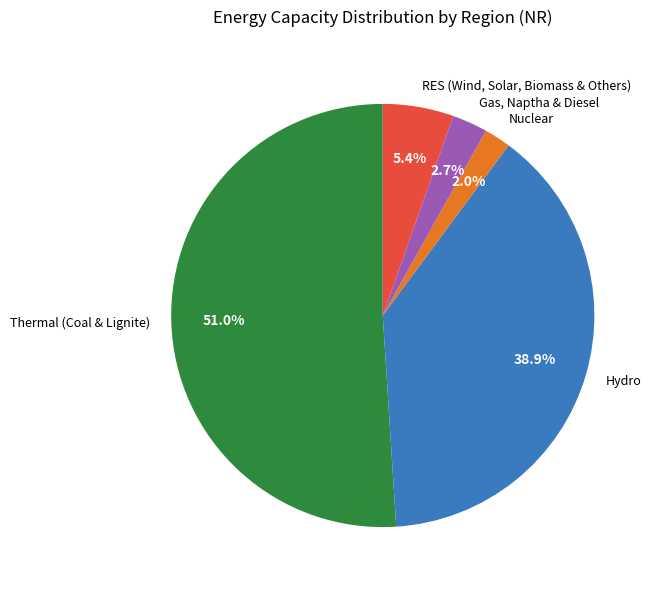

Does any single category account for the majority?

Yes